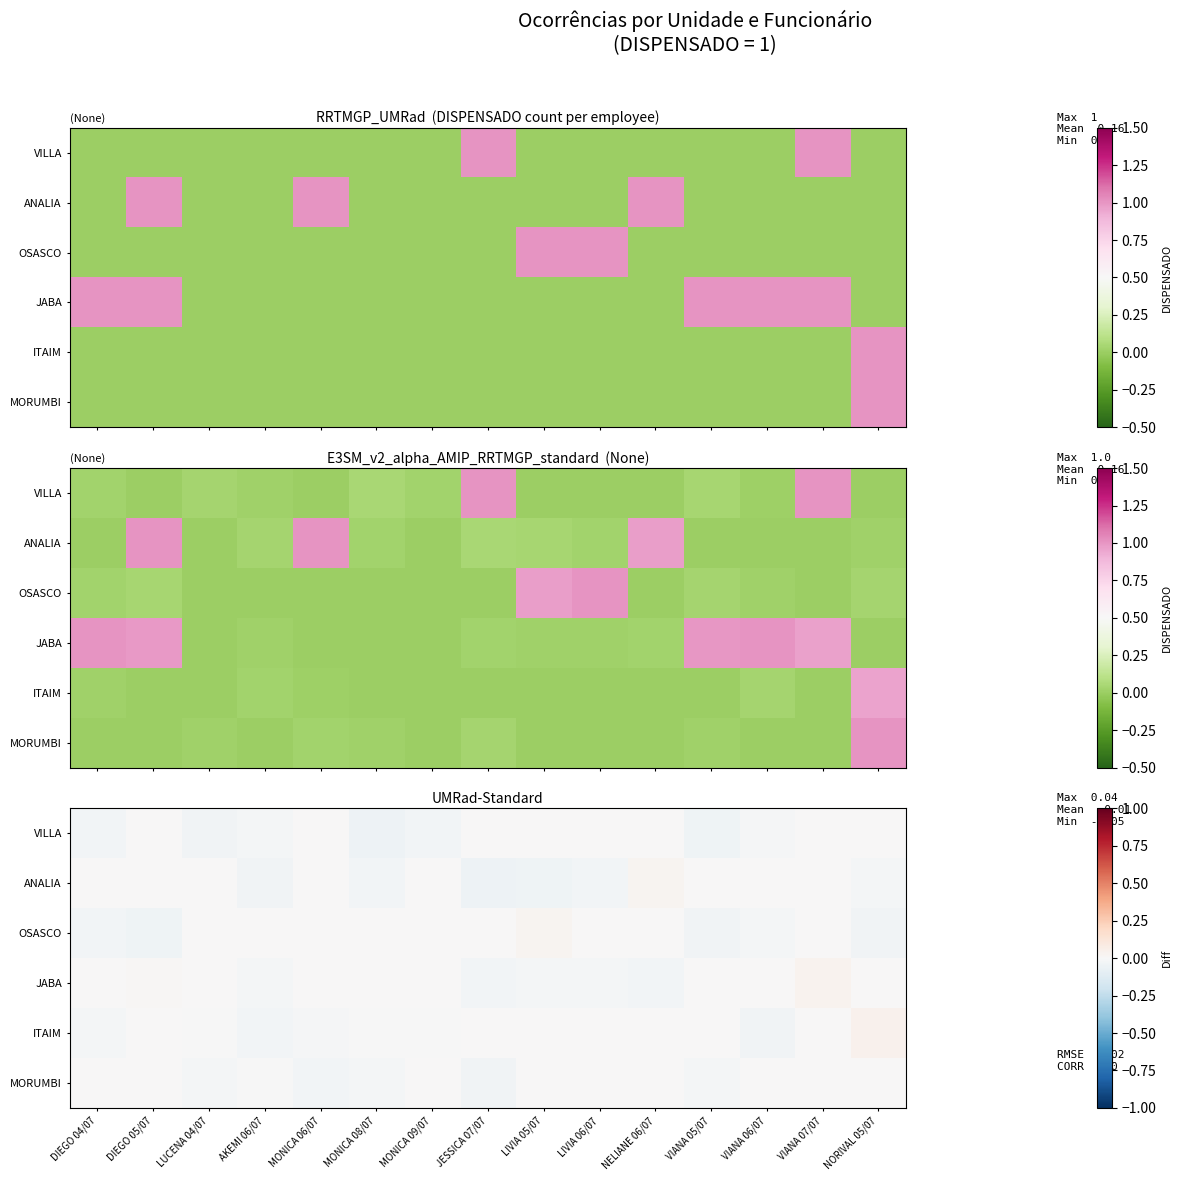

What is the sum of all OSASCO values?

-0.1